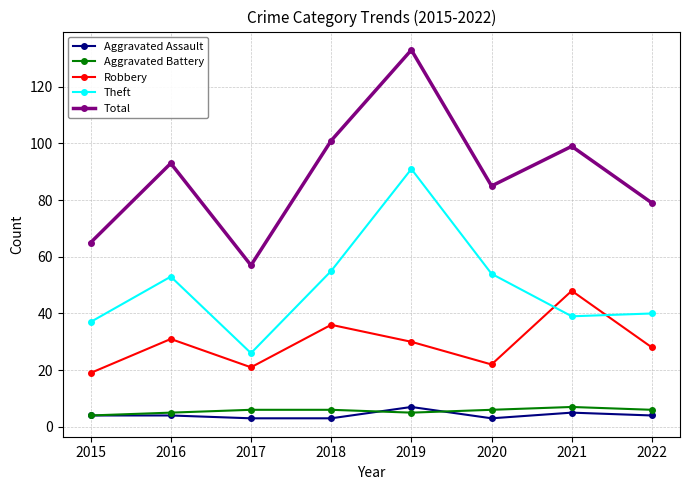

At which category does Theft reach its first local valley?

2017